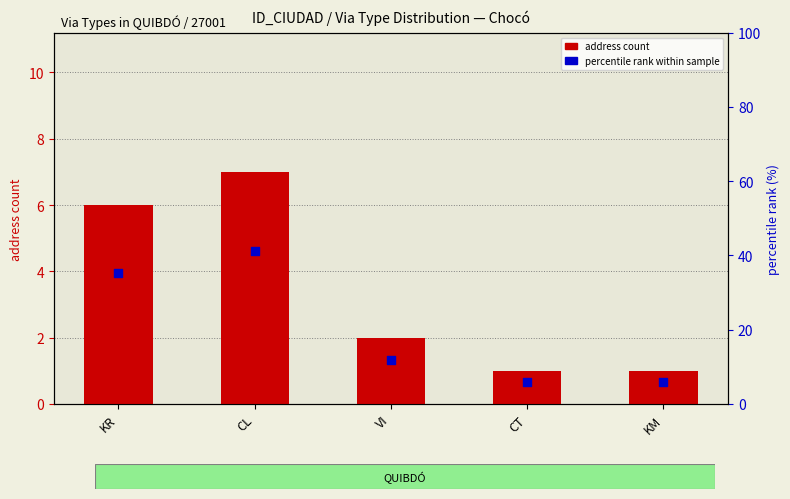

Which series has the largest total across all categories?

percentile rank within sample